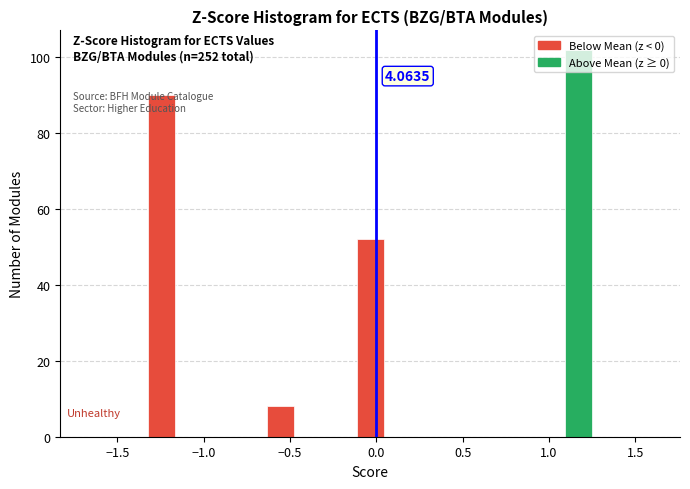

Read against the x-axis, roughly where is the centre of the tallest bar?

1.15